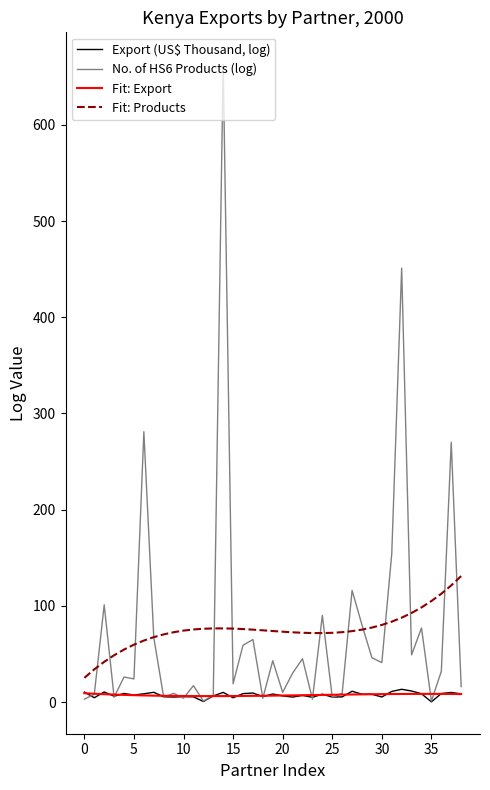

True or false: Export (US$ Thousand, log) and Fit: Products intersect in this chart.

False